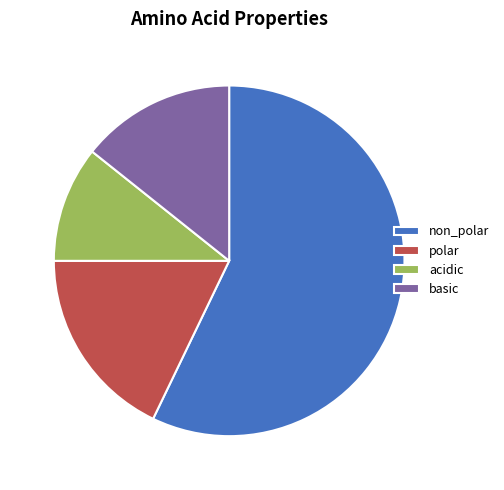

Rank the categories by value from lowest to highest.

acidic, basic, polar, non_polar